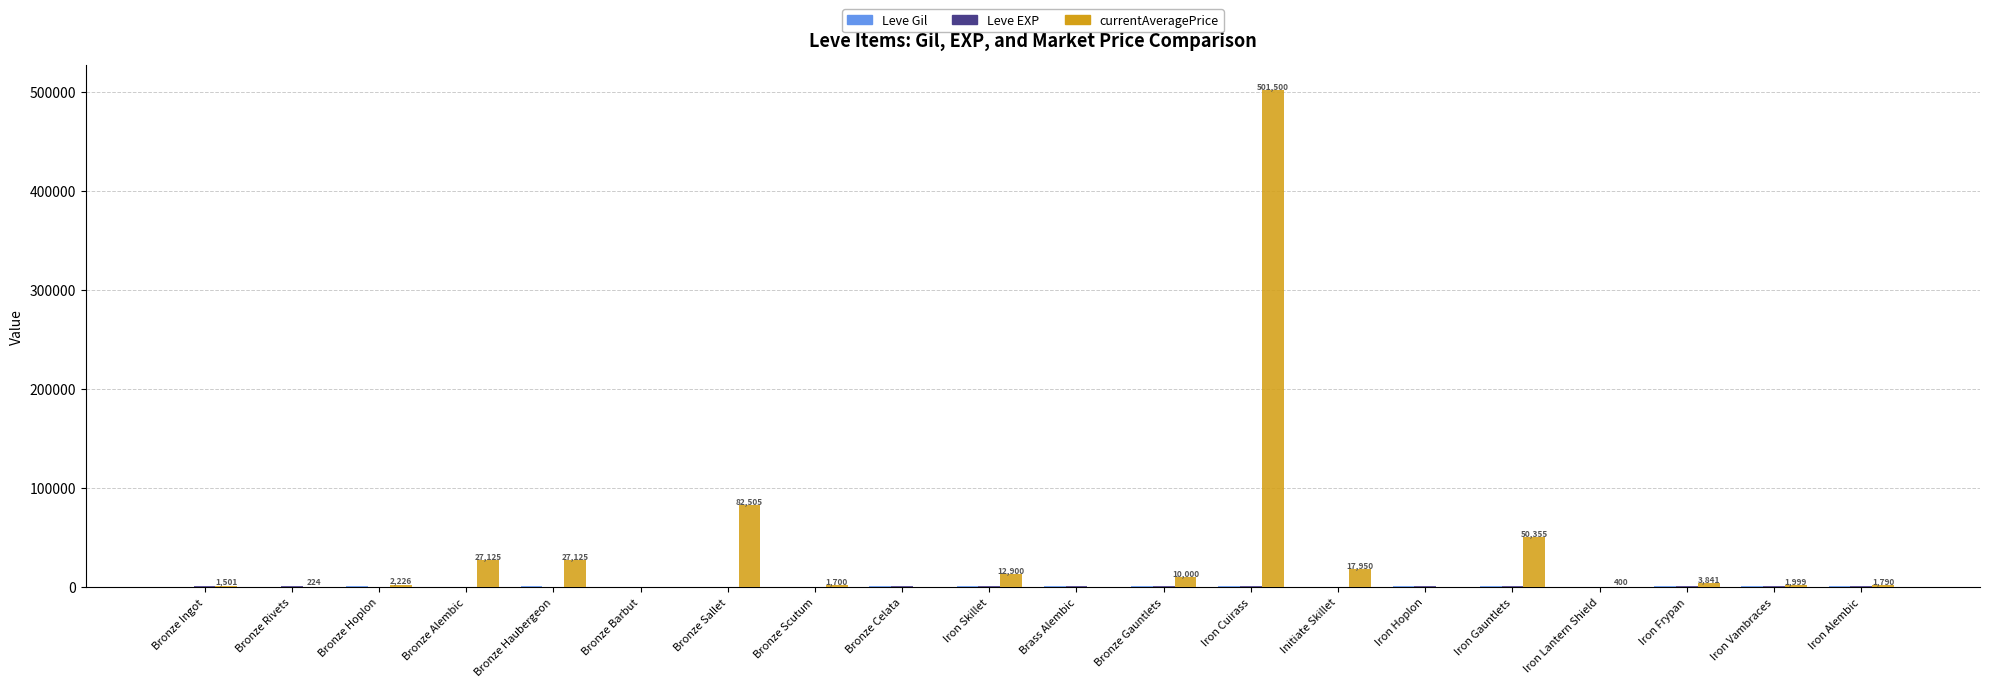

Between Bronze Rivets and Bronze Gauntlets, which series saw the biggest shift?

currentAveragePrice